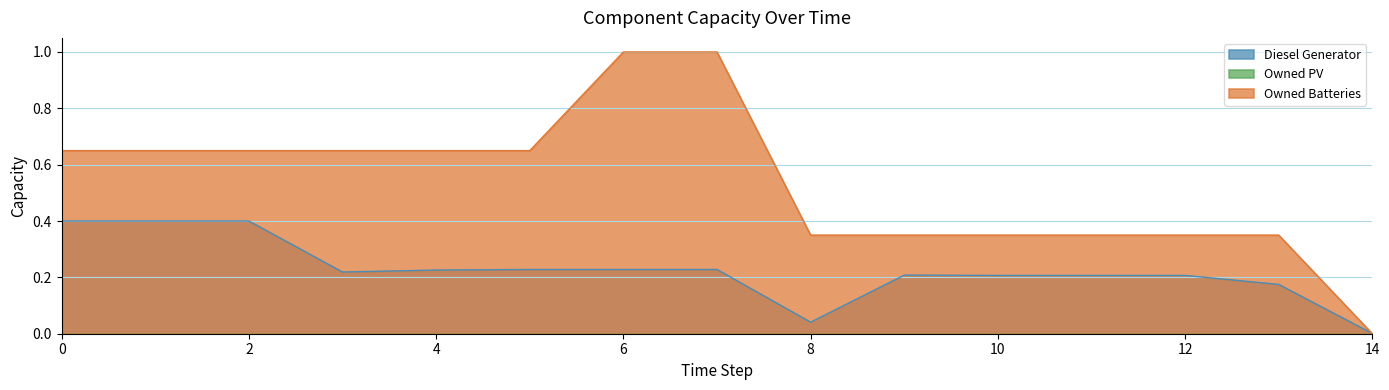

Which category has the lowest value in the Diesel Generator series?

14